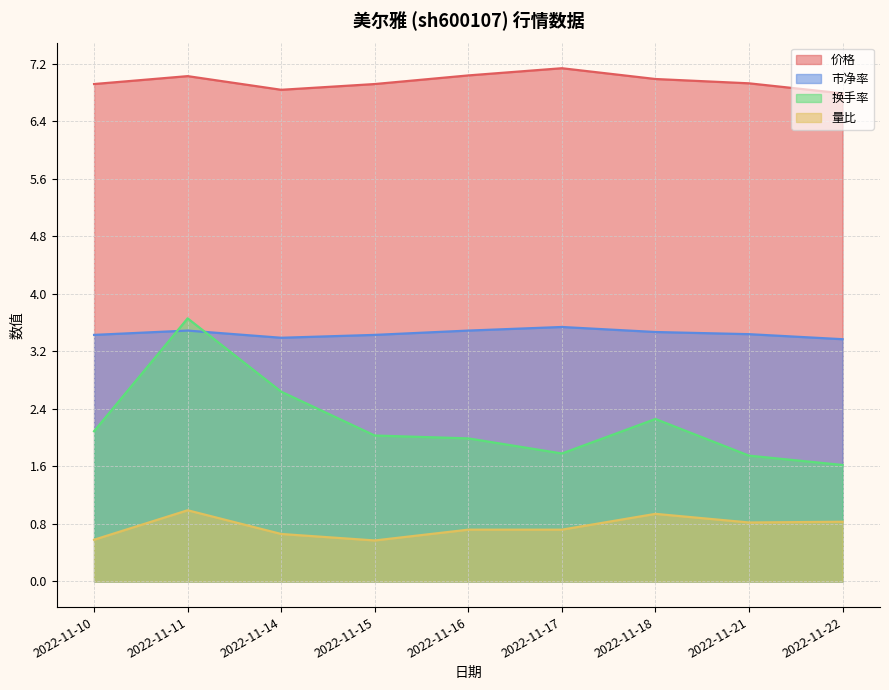

True or false: 量比 has more than 0 points higher than both neighbors.

True